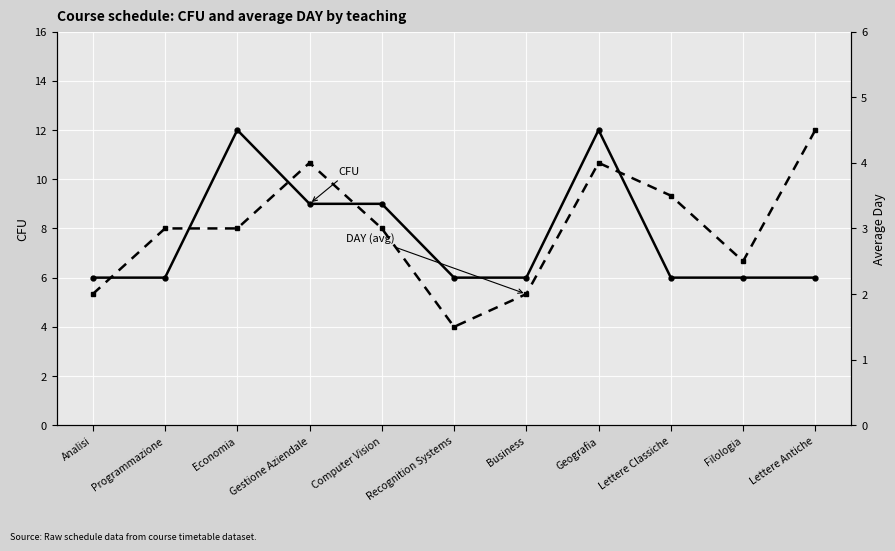

Reading left to right, what are all the values shown in this chart?

CFU: 6.0	6.0	12.0	9.0	9.0	6.0	6.0	12.0	6.0	6.0	6.0
DAY (avg): 2.0	3.0	3.0	4.0	3.0	1.5	2.0	4.0	3.5	2.5	4.5